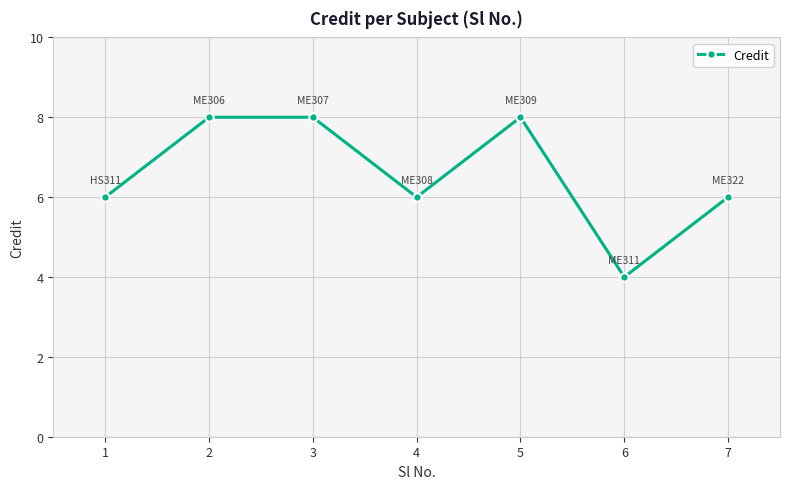

Count the number of categories in the chart.

7